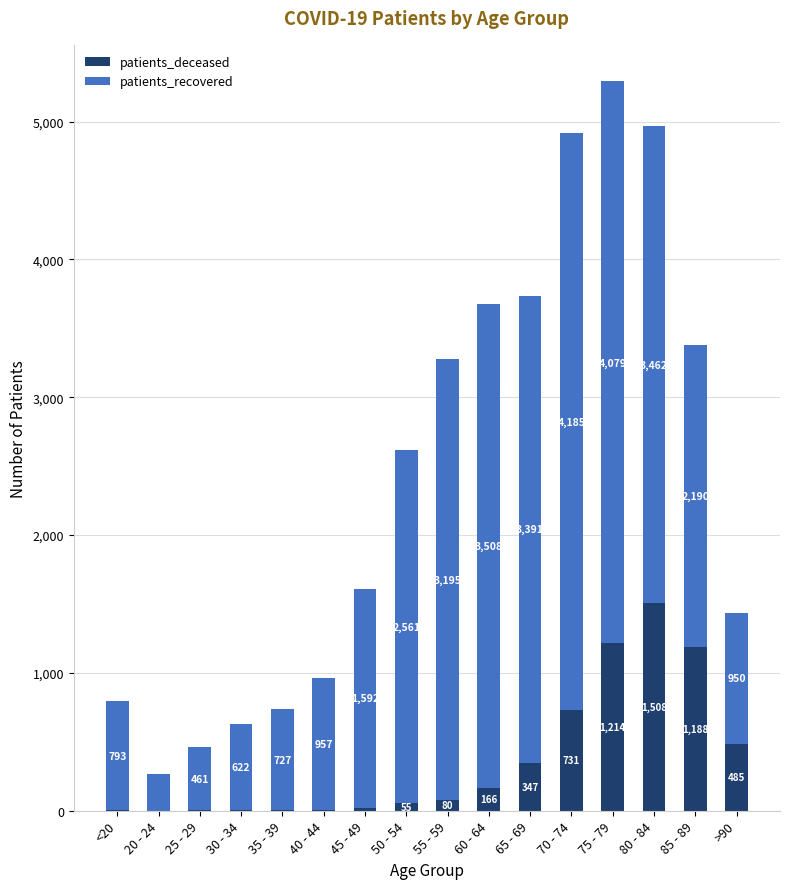

What is the highest value of the patients_deceased series?

1508